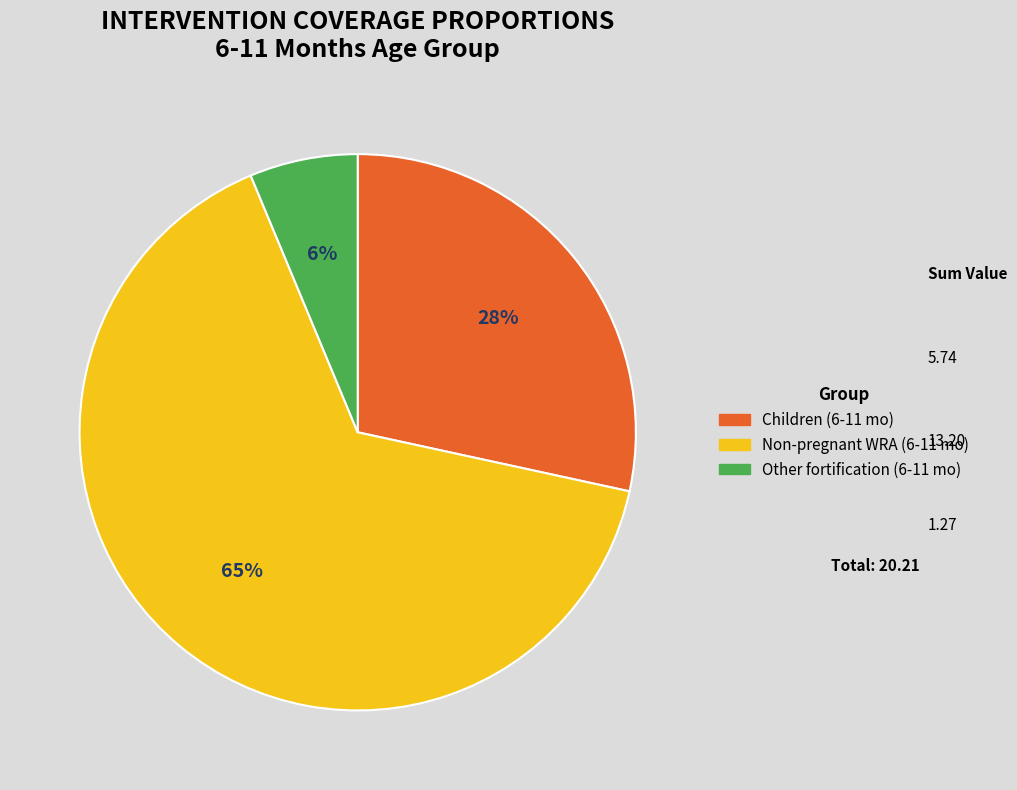

To the nearest percent, what is the average slice percentage?

33%